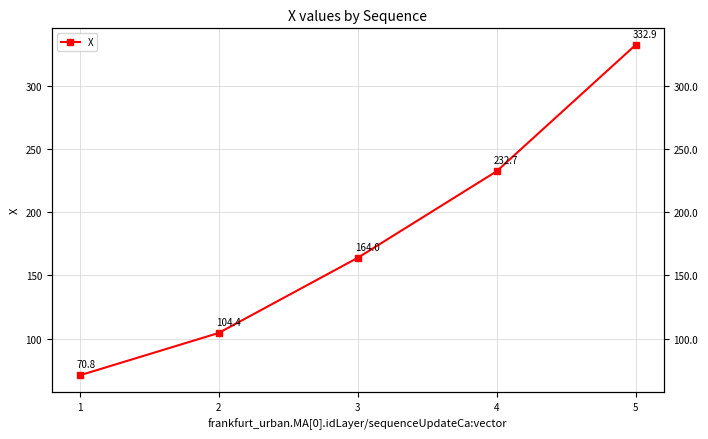

Count the number of data series in this chart.

1